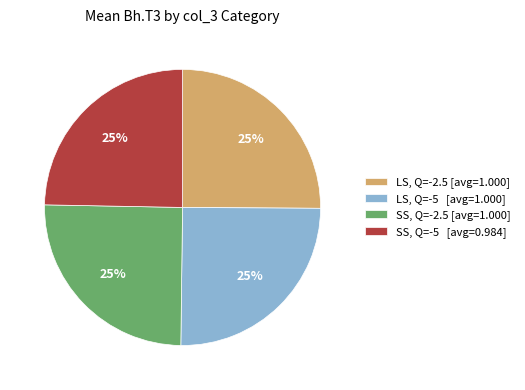

To the nearest percent, what is the average slice percentage?

25%